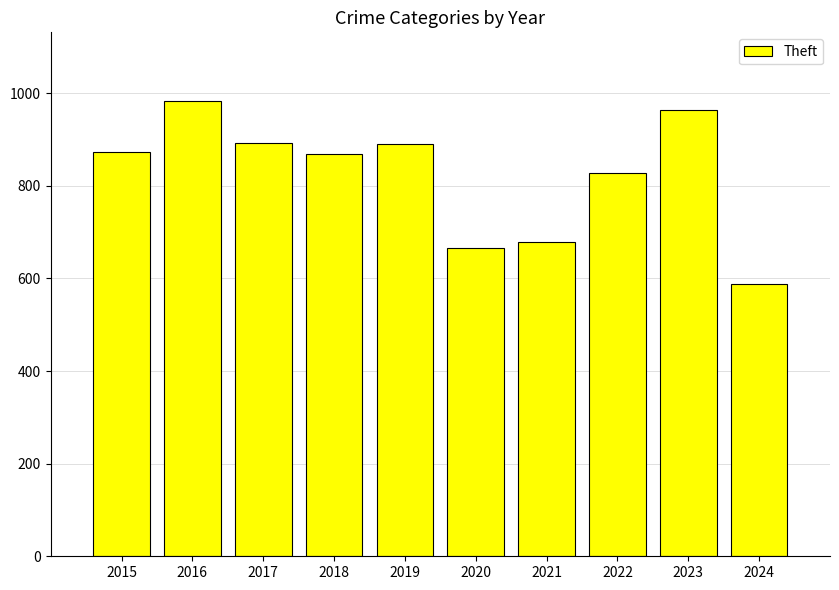

What is the value of the 6th bar from the left?

666